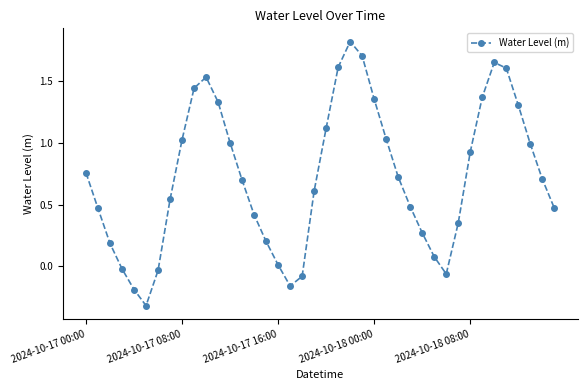

True or false: there are more than 2 points higher than both neighbors.

True